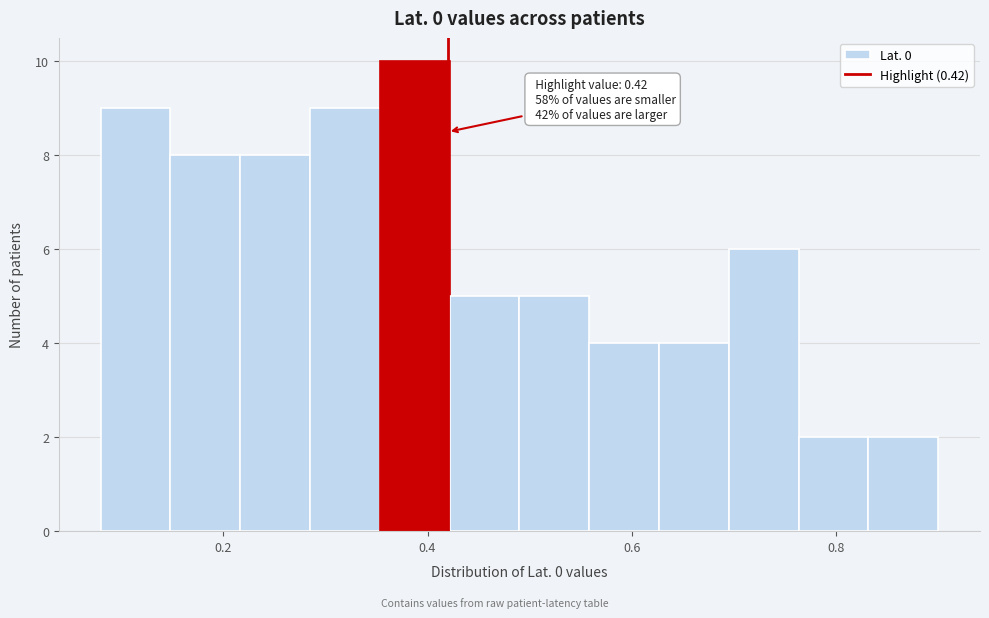

Around what value on the x-axis is the tallest bar? Give the approximate position of its centre, as read against the axis.

0.38